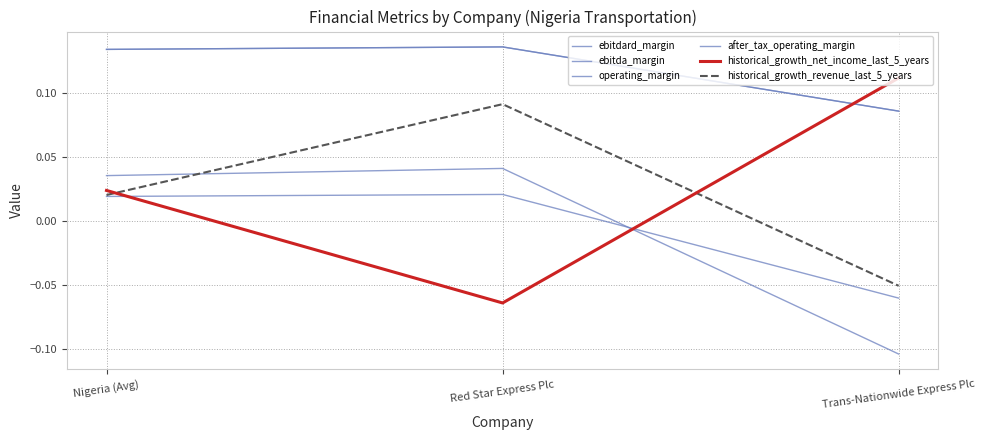

What is the total value across all series at Nigeria (Avg)?

0.4